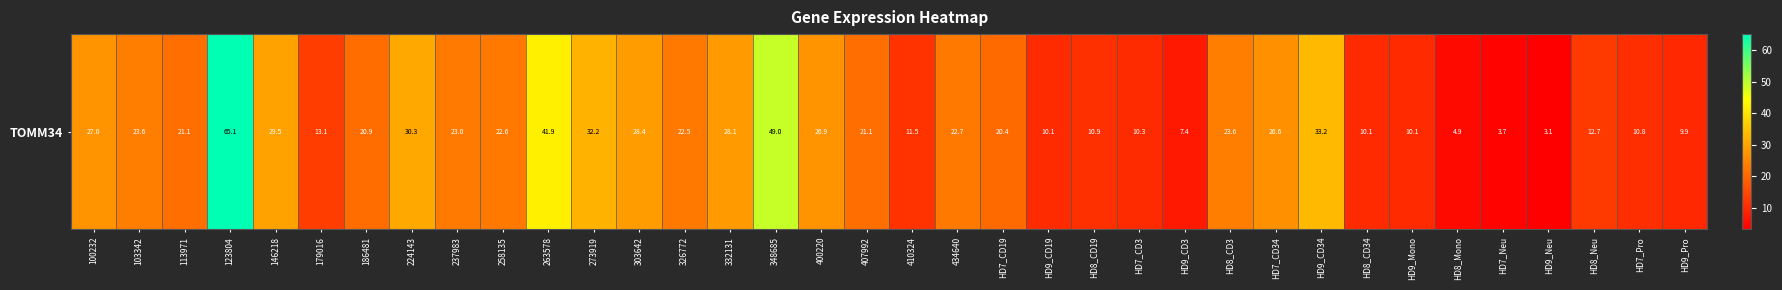

What is the difference between the values at 303642 and 410324?

16.9